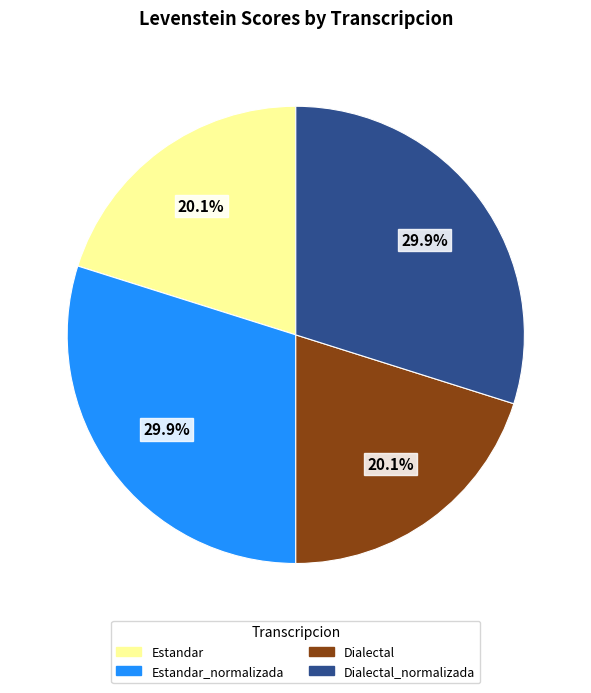

Count the number of slices in the pie.

4